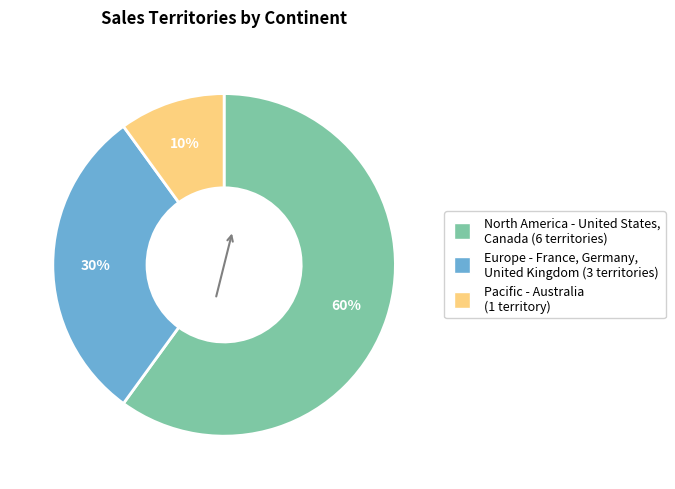

Combined, do North America and Pacific account for over 50%?

Yes